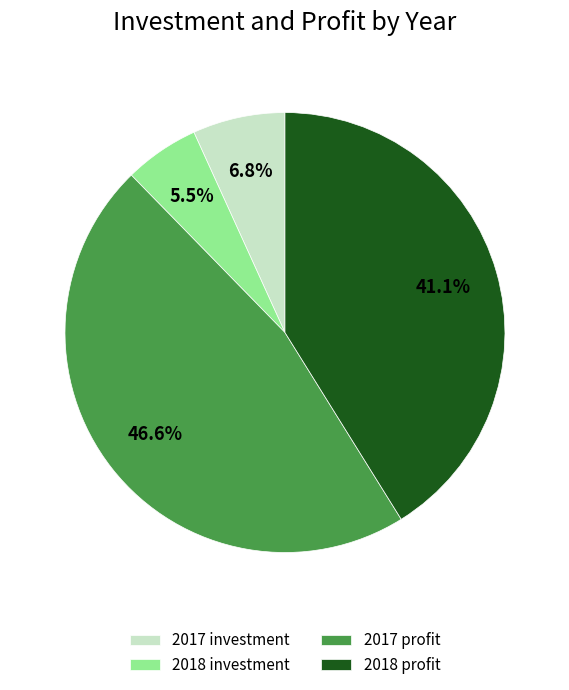

Which has a higher value, 2017 investment or 2017 profit?

2017 profit